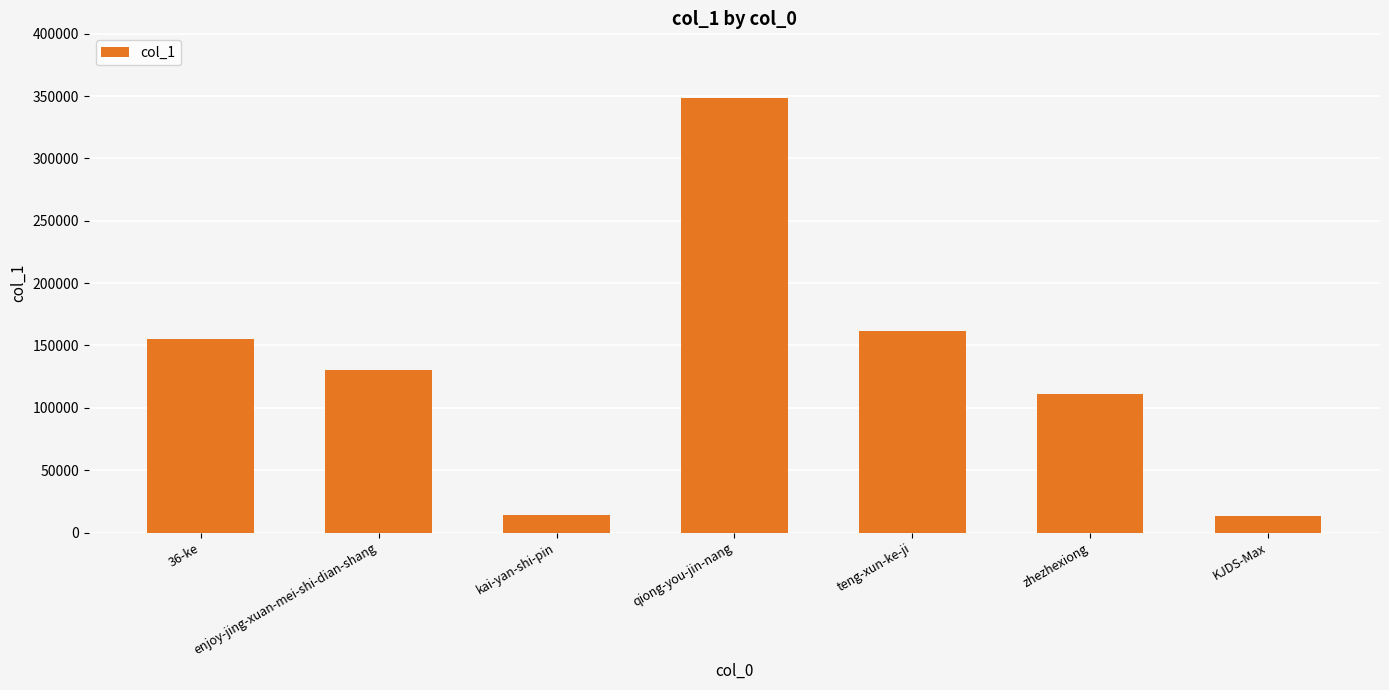

What is the difference between the maximum and minimum values?

334718